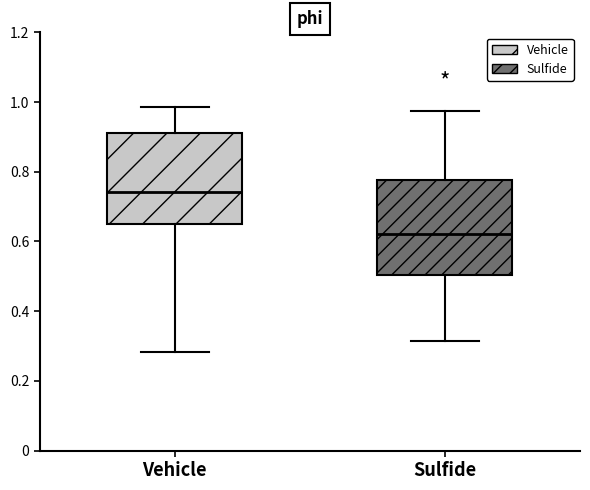

Reading left to right, transcribe this box plot: for each box, give where its median line is, the range the box spans, and where its two whiskers end, as read against the y-axis. The values are not printed on the chart, so give them approximately, as read against the axis.

Vehicle: median 0.74, box 0.66 to 0.92, whiskers 0.28 to 0.98
Sulfide: median 0.62, box 0.50 to 0.78, whiskers 0.32 to 0.98